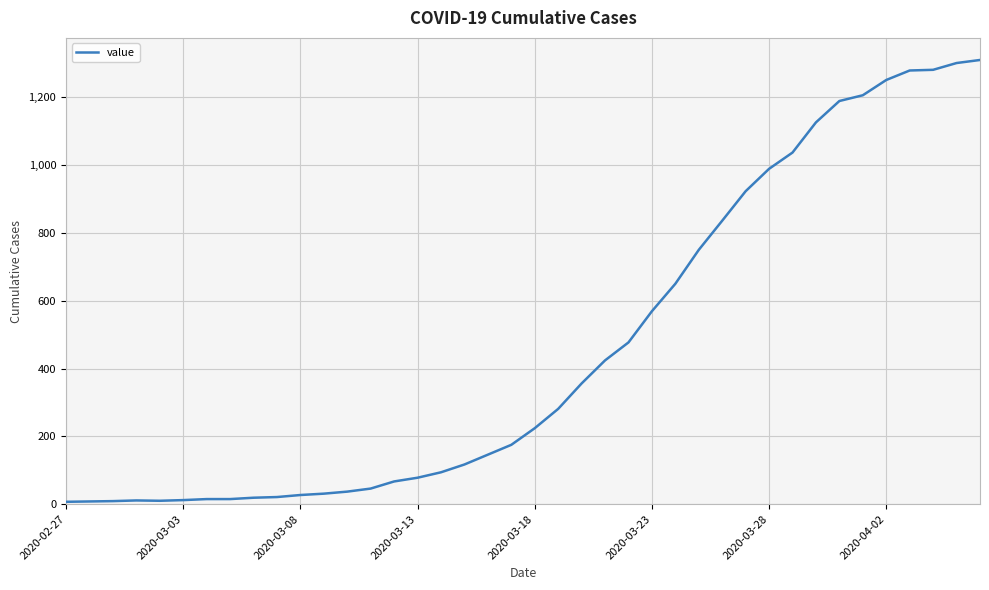

What is the maximum value shown in the chart?

1310